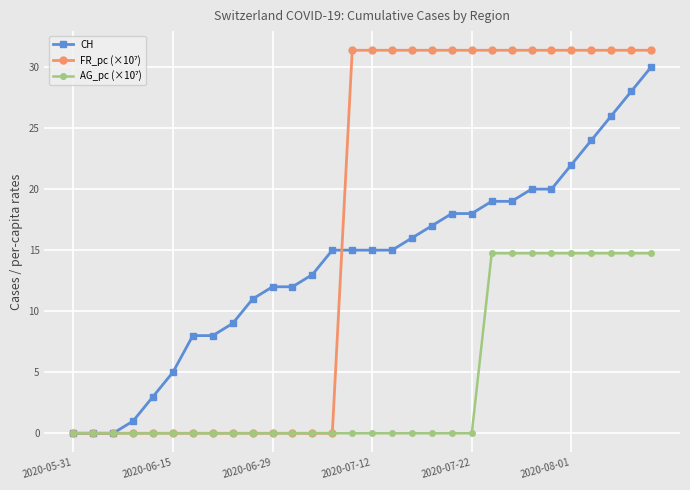

What is the value of the CH point at the 6th from the left?

5.0